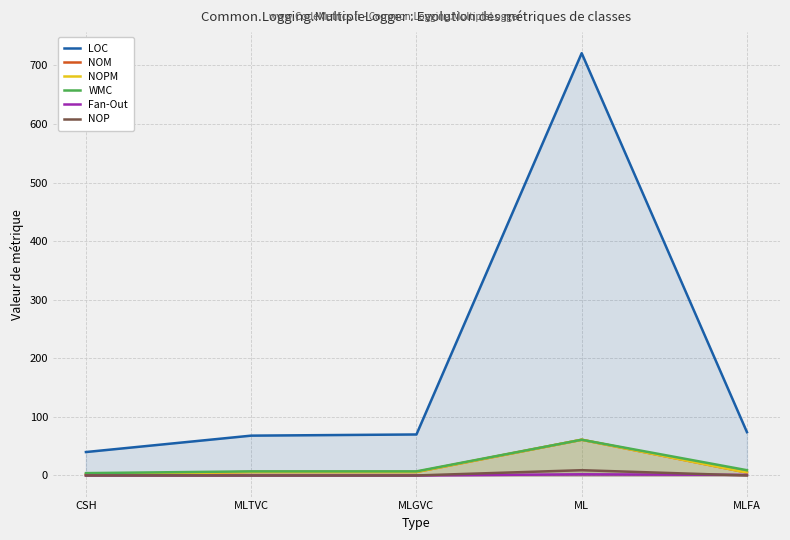

At CSH, list the series in order from smallest to largest.

Fan-Out, NOP, NOPM, NOM, WMC, LOC